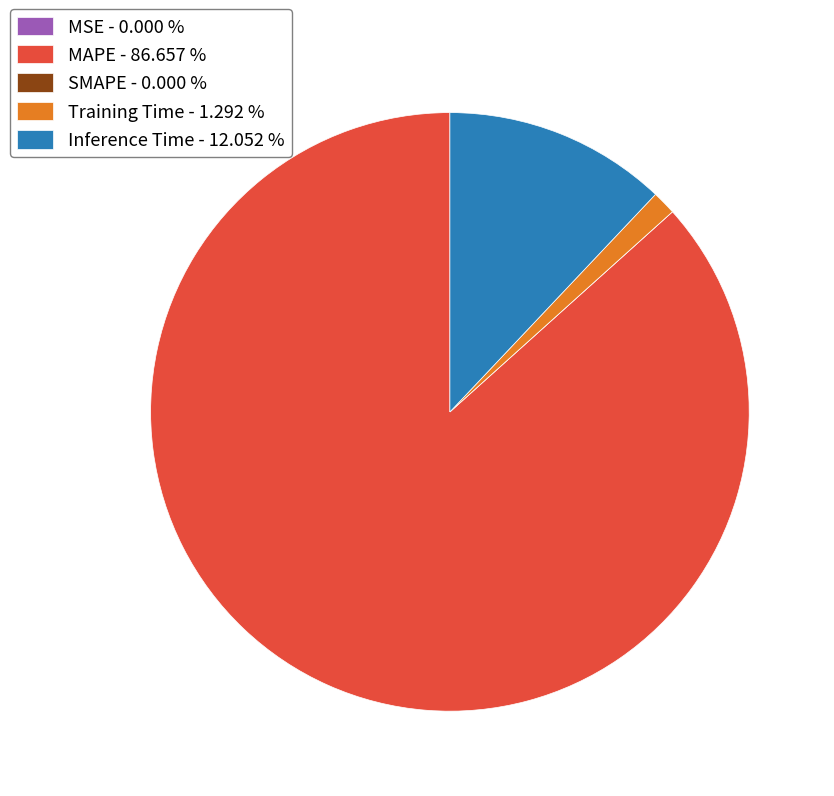

Which has a higher value, Inference Time - 12.052 % or Training Time - 1.292 %?

Inference Time - 12.052 %